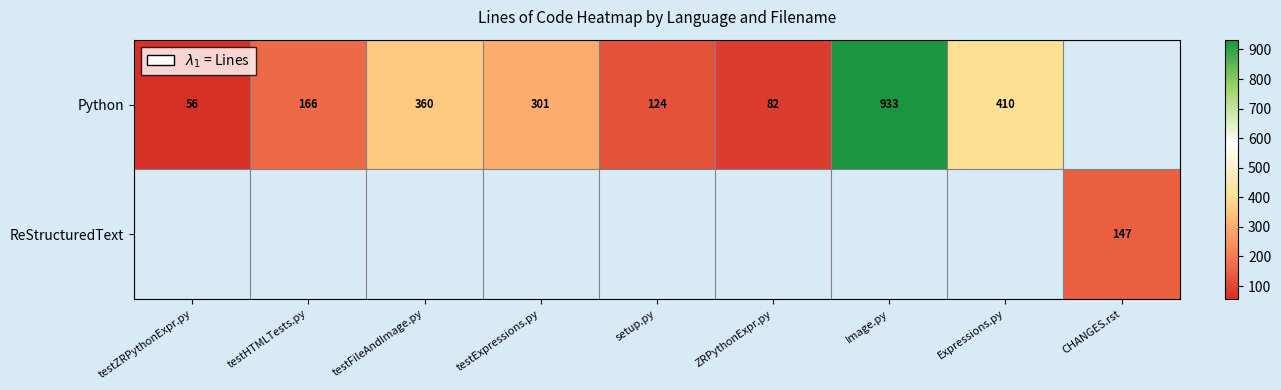

Count the number of data series in this chart.

2